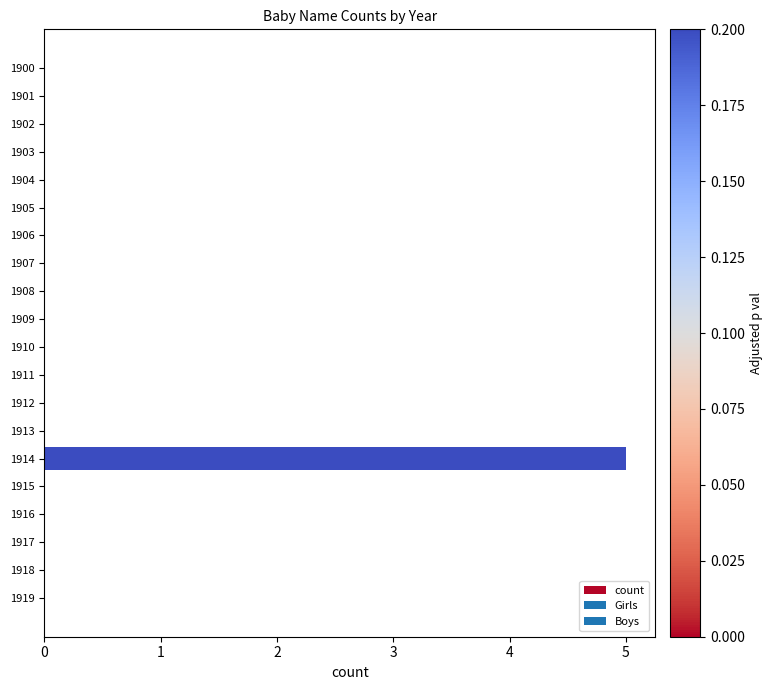

Which label corresponds to the largest value in the chart?

1914